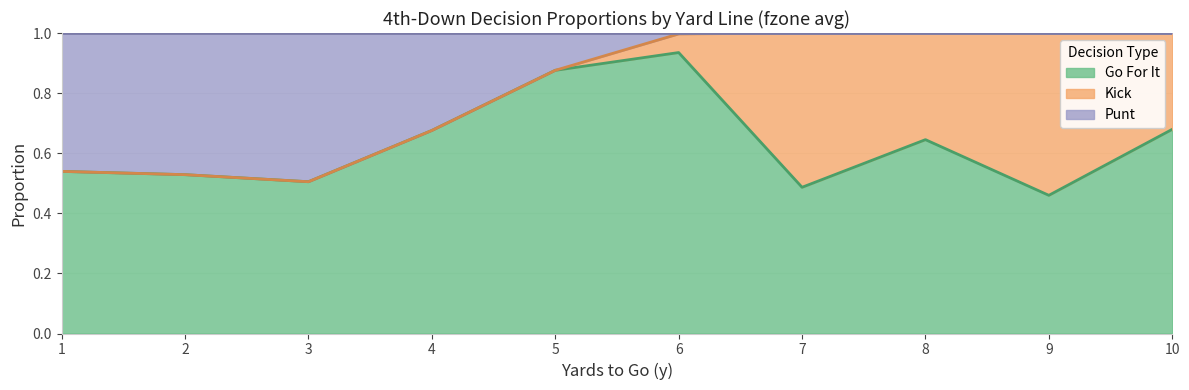

Between 6 and 7, which is larger?

6